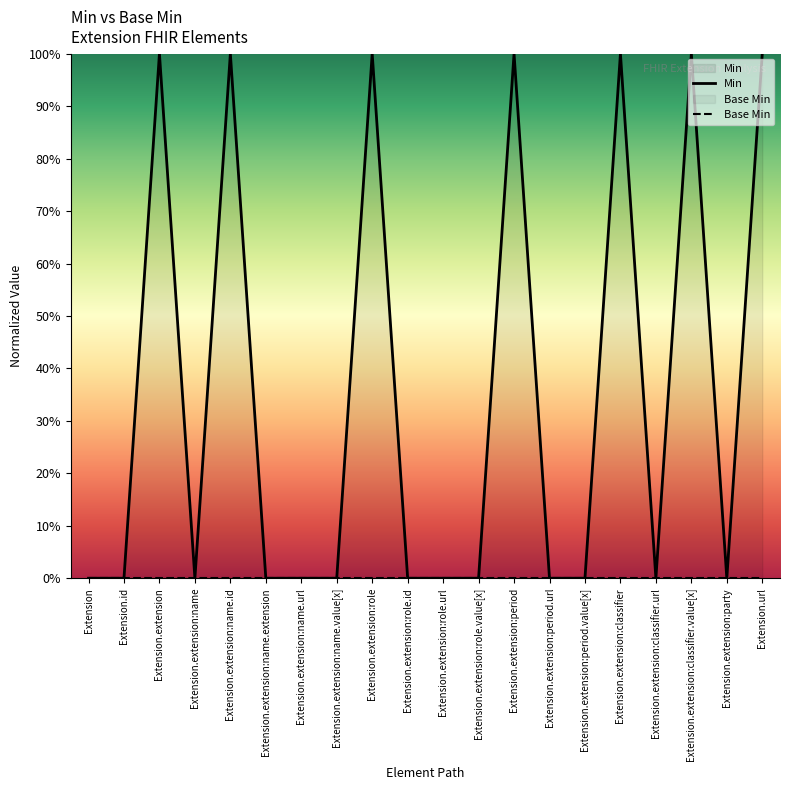

At which label does Min reach its minimum?

Extension